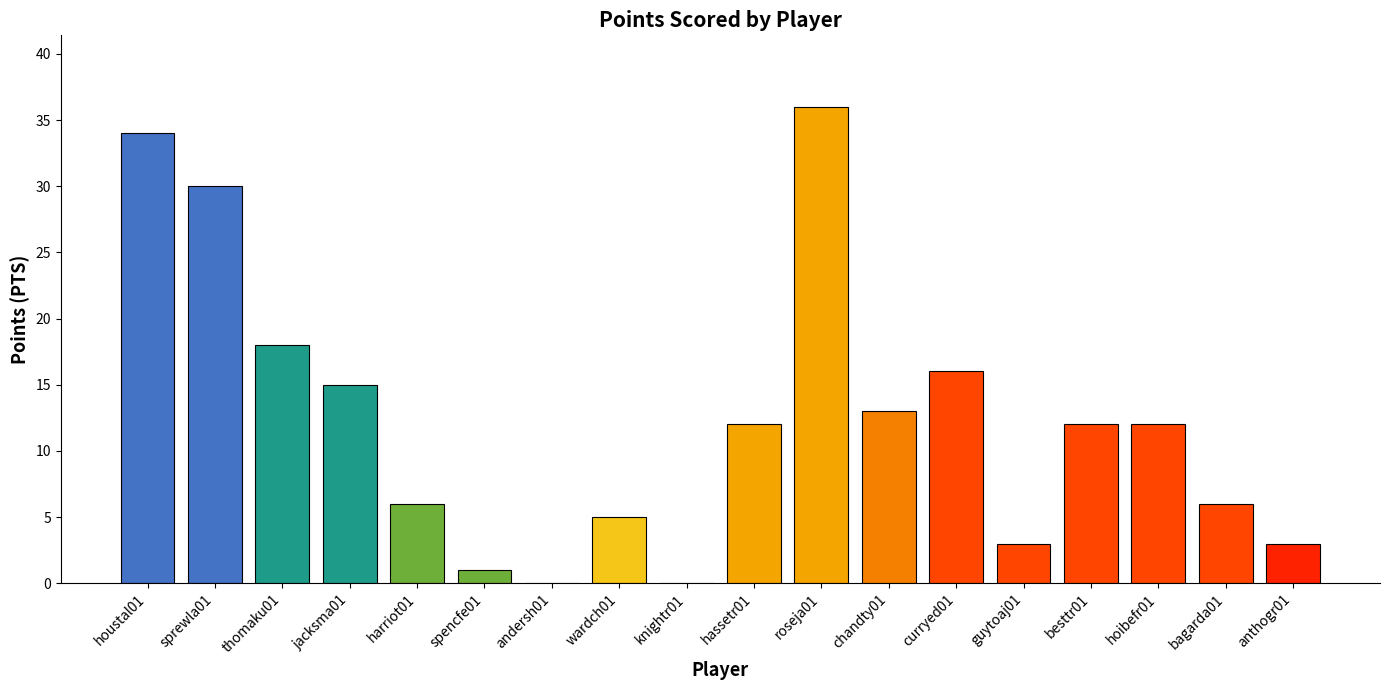

What is the sum of all values?

222